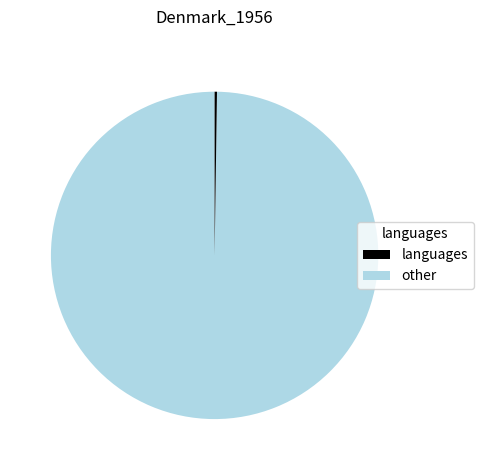

Is there any slice that represents more than half of the pie?

Yes